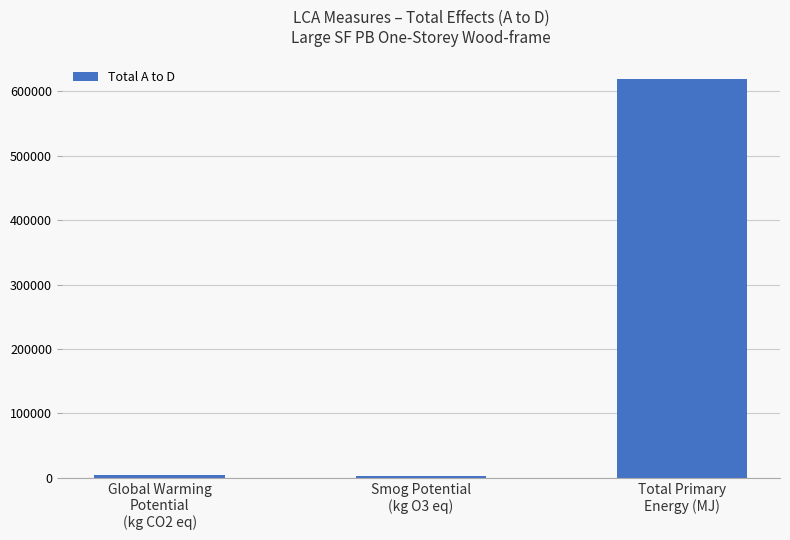

What is the sum of all values?

626232.6